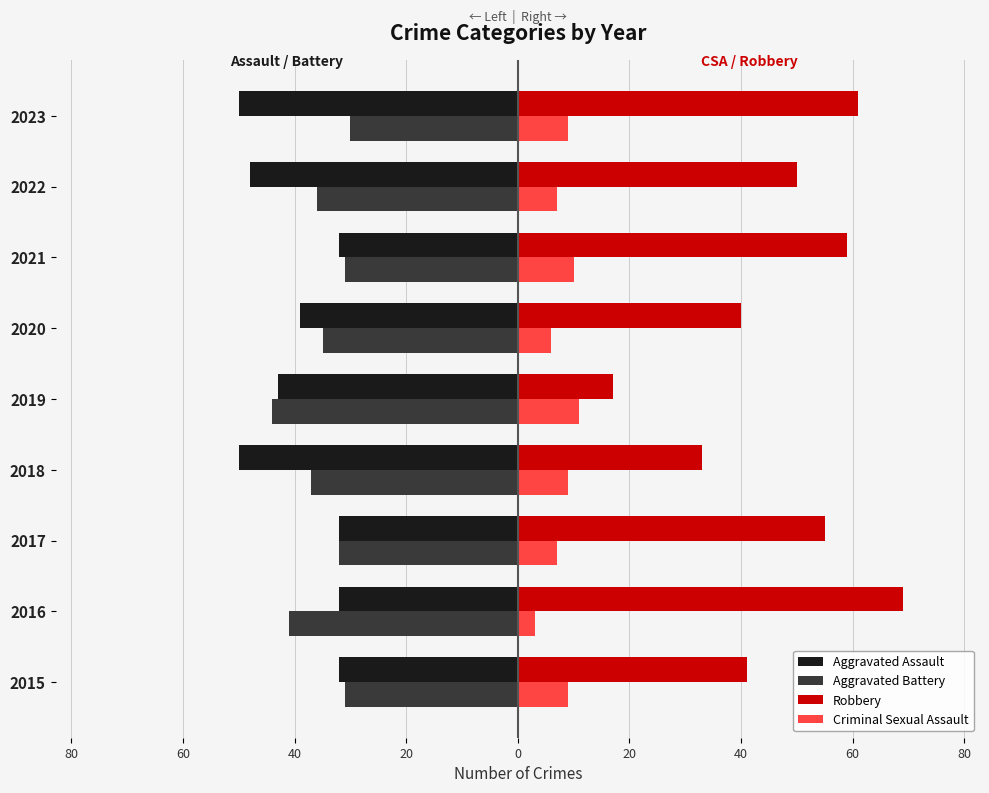

What are all the series names shown in the legend?

Aggravated Assault, Aggravated Battery, Robbery, Criminal Sexual Assault